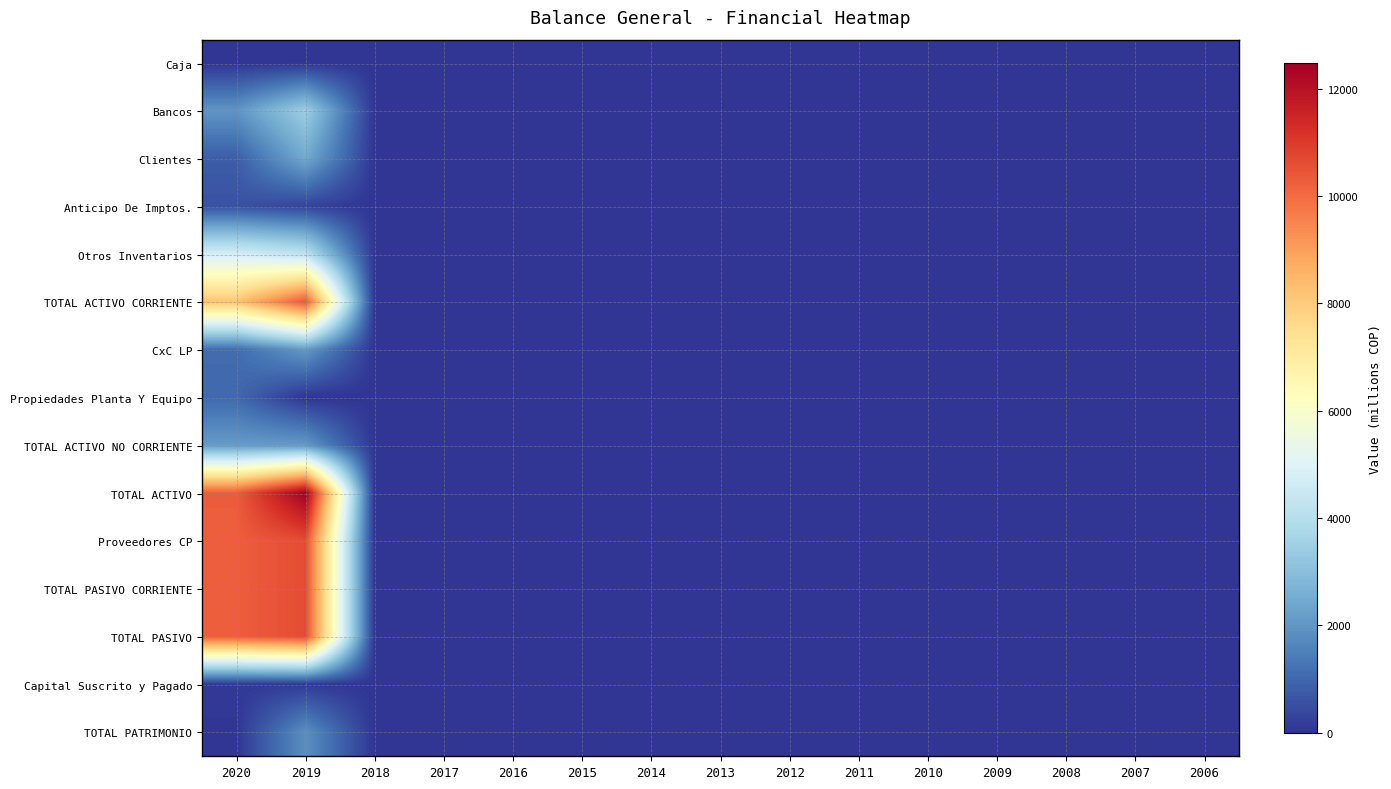

Reading left to right, transcribe all the data shown in this chart.

Caja: 2020=6.5	2019=0.0	2018=0.0	2017=0.0	2016=0.0	2015=0.0	2014=0.0	2013=0.0	2012=0.0	2011=0.0	2010=0.0	2009=0.0	2008=0.0	2007=0.0	2006=0.0
Bancos: 2020=1976.8	2019=3443.6	2018=0.0	2017=0.0	2016=0.0	2015=0.0	2014=0.0	2013=0.0	2012=0.0	2011=0.0	2010=0.0	2009=0.0	2008=0.0	2007=0.0	2006=0.0
Clientes: 2020=803.4	2019=2449.5	2018=0.0	2017=0.0	2016=0.0	2015=0.0	2014=0.0	2013=0.0	2012=0.0	2011=0.0	2010=0.0	2009=0.0	2008=0.0	2007=0.0	2006=0.0
Anticipo De Imptos.: 2020=577.8	2019=285.1	2018=0.0	2017=0.0	2016=0.0	2015=0.0	2014=0.0	2013=0.0	2012=0.0	2011=0.0	2010=0.0	2009=0.0	2008=0.0	2007=0.0	2006=0.0
Otros Inventarios: 2020=4758.8	2019=4204.2	2018=0.0	2017=0.0	2016=0.0	2015=0.0	2014=0.0	2013=0.0	2012=0.0	2011=0.0	2010=0.0	2009=0.0	2008=0.0	2007=0.0	2006=0.0
TOTAL ACTIVO CORRIENTE: 2020=8166.1	2019=10382.4	2018=0.0	2017=0.0	2016=0.0	2015=0.0	2014=0.0	2013=0.0	2012=0.0	2011=0.0	2010=0.0	2009=0.0	2008=0.0	2007=0.0	2006=0.0
CxC LP: 2020=1089.2	2019=2089.5	2018=0.0	2017=0.0	2016=0.0	2015=0.0	2014=0.0	2013=0.0	2012=0.0	2011=0.0	2010=0.0	2009=0.0	2008=0.0	2007=0.0	2006=0.0
Propiedades Planta Y Equipo: 2020=1032.0	2019=0.0	2018=0.0	2017=0.0	2016=0.0	2015=0.0	2014=0.0	2013=0.0	2012=0.0	2011=0.0	2010=0.0	2009=0.0	2008=0.0	2007=0.0	2006=0.0
TOTAL ACTIVO NO CORRIENTE: 2020=2121.1	2019=2089.5	2018=0.0	2017=0.0	2016=0.0	2015=0.0	2014=0.0	2013=0.0	2012=0.0	2011=0.0	2010=0.0	2009=0.0	2008=0.0	2007=0.0	2006=0.0
TOTAL ACTIVO: 2020=10287.2	2019=12471.9	2018=0.0	2017=0.0	2016=0.0	2015=0.0	2014=0.0	2013=0.0	2012=0.0	2011=0.0	2010=0.0	2009=0.0	2008=0.0	2007=0.0	2006=0.0
Proveedores CP: 2020=10262.2	2019=10625.9	2018=0.0	2017=0.0	2016=0.0	2015=0.0	2014=0.0	2013=0.0	2012=0.0	2011=0.0	2010=0.0	2009=0.0	2008=0.0	2007=0.0	2006=0.0
TOTAL PASIVO CORRIENTE: 2020=10262.2	2019=10625.9	2018=0.0	2017=0.0	2016=0.0	2015=0.0	2014=0.0	2013=0.0	2012=0.0	2011=0.0	2010=0.0	2009=0.0	2008=0.0	2007=0.0	2006=0.0
TOTAL PASIVO: 2020=10262.2	2019=10625.9	2018=0.0	2017=0.0	2016=0.0	2015=0.0	2014=0.0	2013=0.0	2012=0.0	2011=0.0	2010=0.0	2009=0.0	2008=0.0	2007=0.0	2006=0.0
Capital Suscrito y Pagado: 2020=100.0	2019=100.0	2018=0.0	2017=0.0	2016=0.0	2015=0.0	2014=0.0	2013=0.0	2012=0.0	2011=0.0	2010=0.0	2009=0.0	2008=0.0	2007=0.0	2006=0.0
TOTAL PATRIMONIO: 2020=25.0	2019=1846.0	2018=0.0	2017=0.0	2016=0.0	2015=0.0	2014=0.0	2013=0.0	2012=0.0	2011=0.0	2010=0.0	2009=0.0	2008=0.0	2007=0.0	2006=0.0